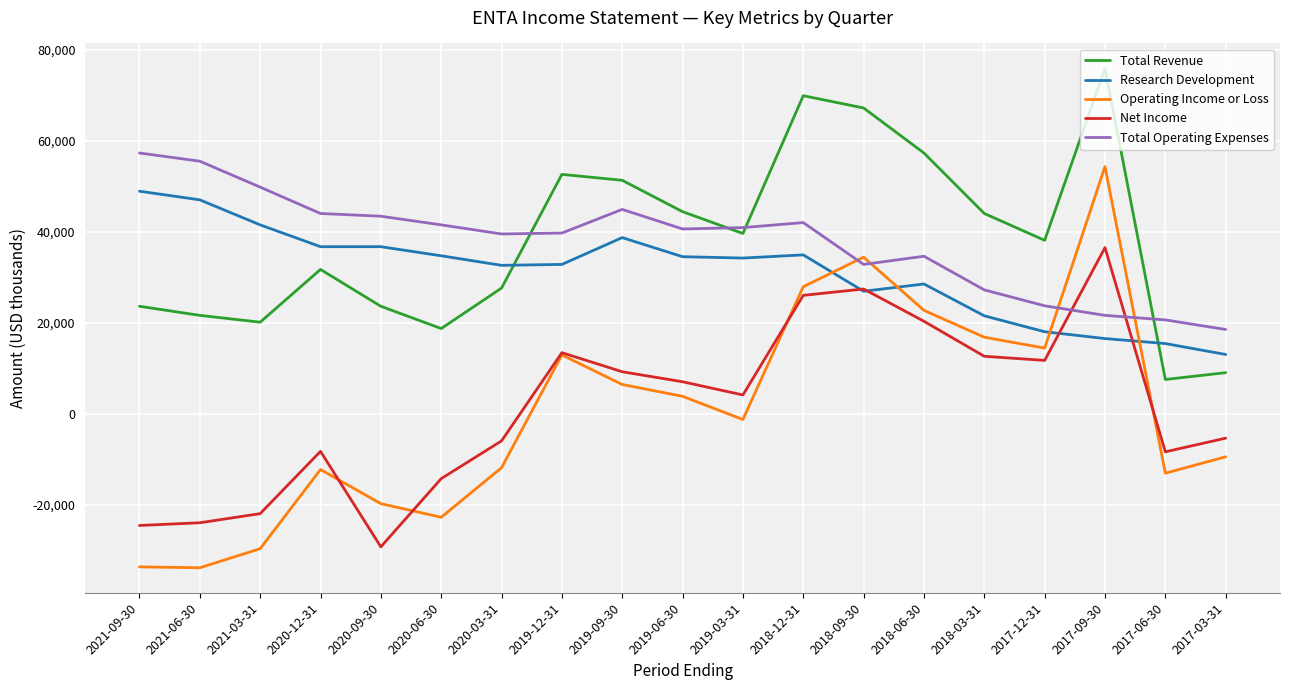

True or false: Net Income has more than 0 interior local peaks.

True